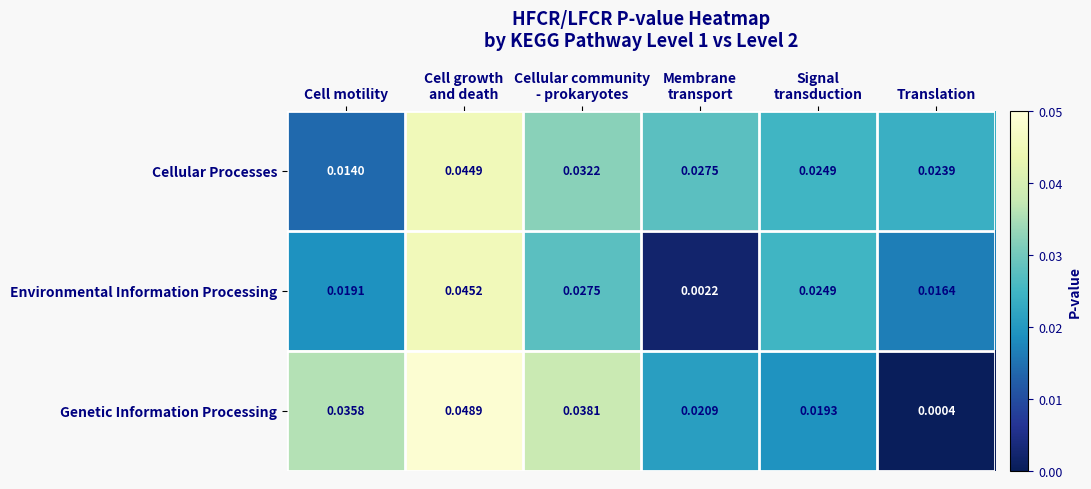

List the series in order of their peak value, lowest first.

Cellular Processes, Environmental Information Processing, Genetic Information Processing